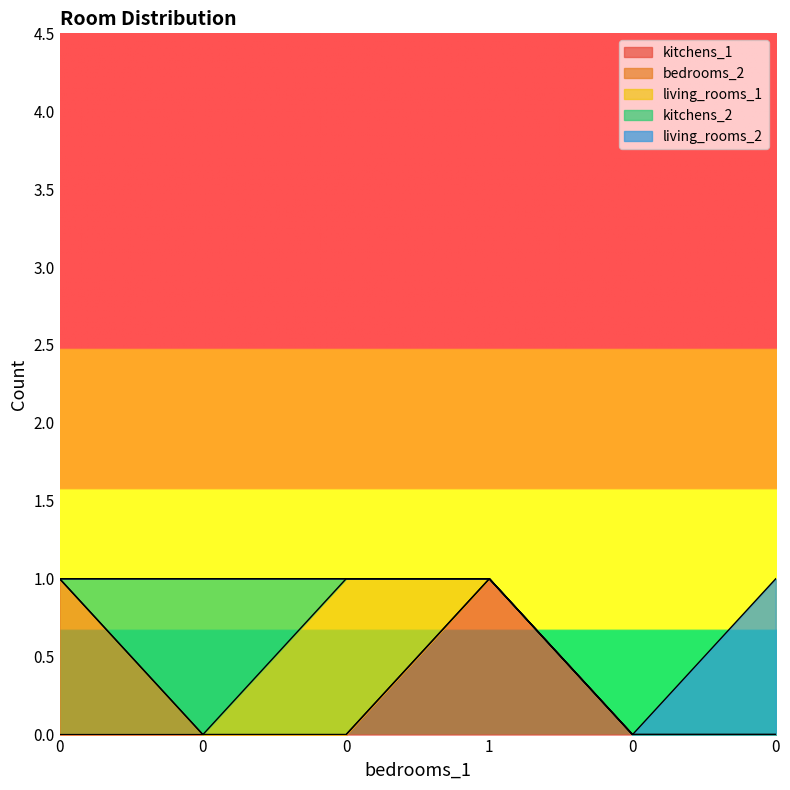

The value of living_rooms_2 at 1 is 0. True or false?

True